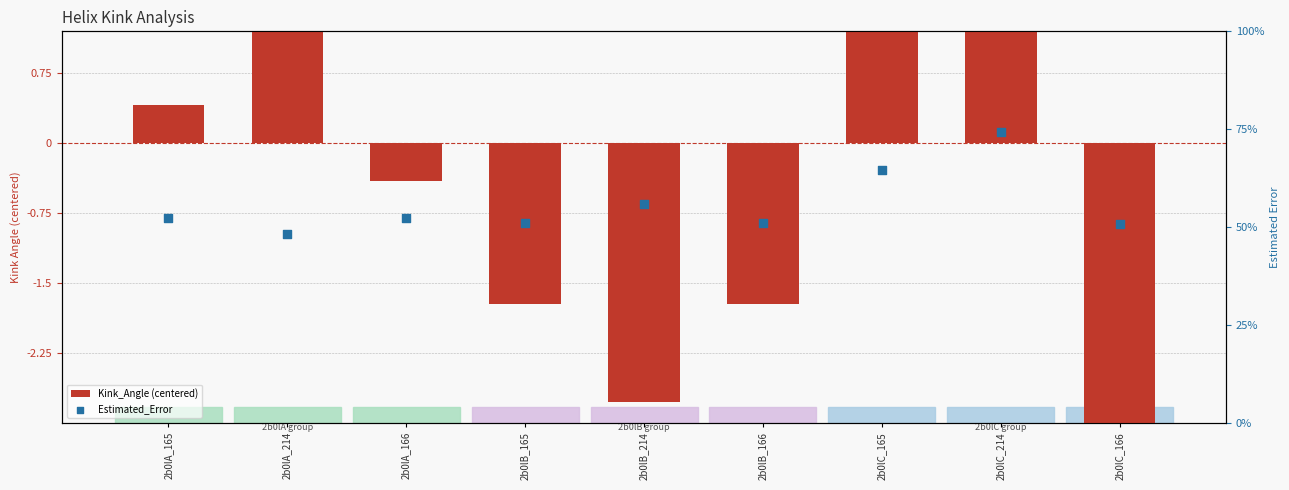

What are all the series names shown in the legend?

Kink_Angle (centered), Estimated_Error